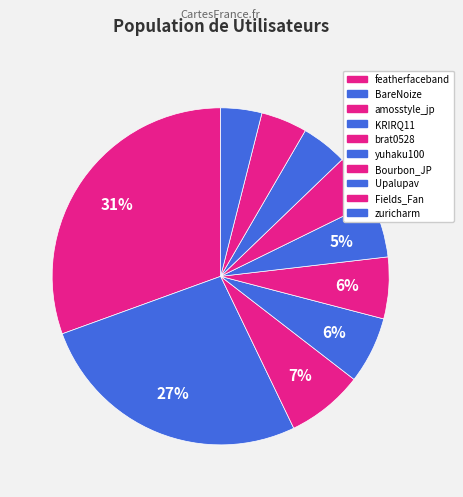

Is it true that brat0528 is 14% of the pie?

False